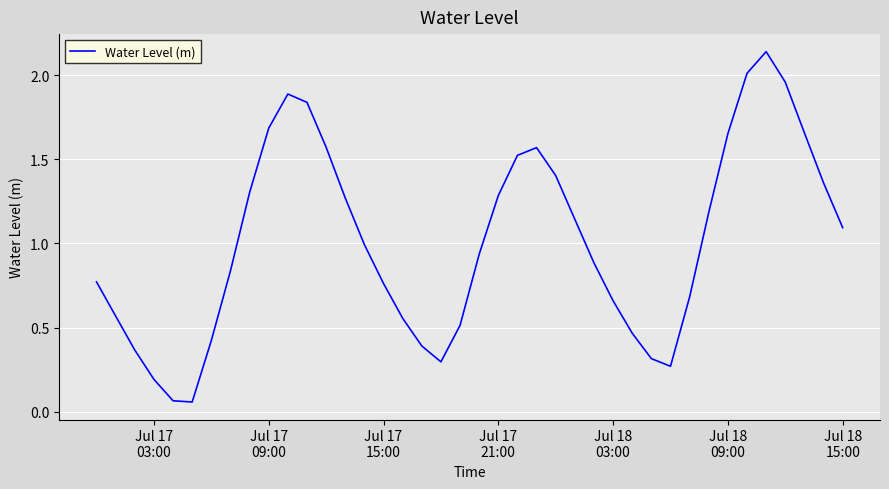

How many lines are shown in the chart?

1